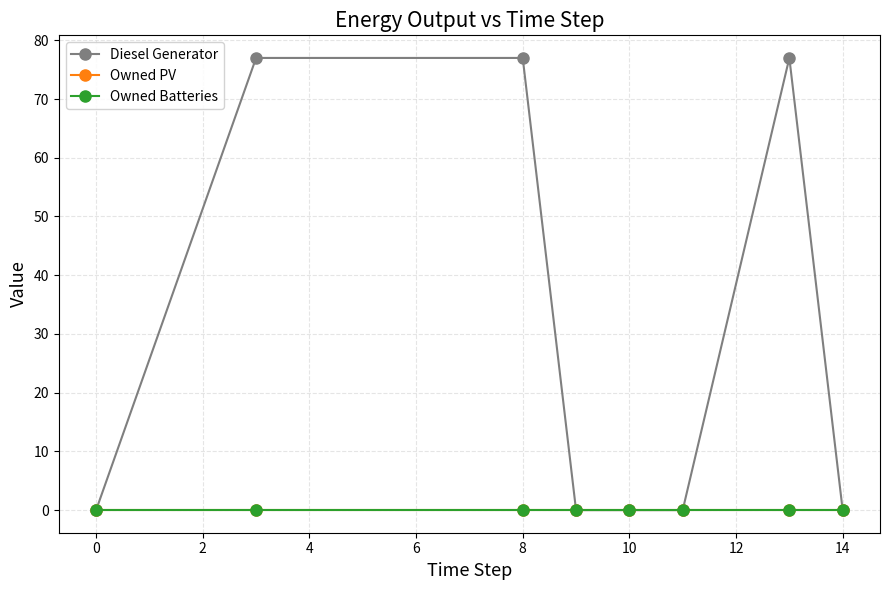

True or false: Owned Batteries and Owned PV intersect in this chart.

False